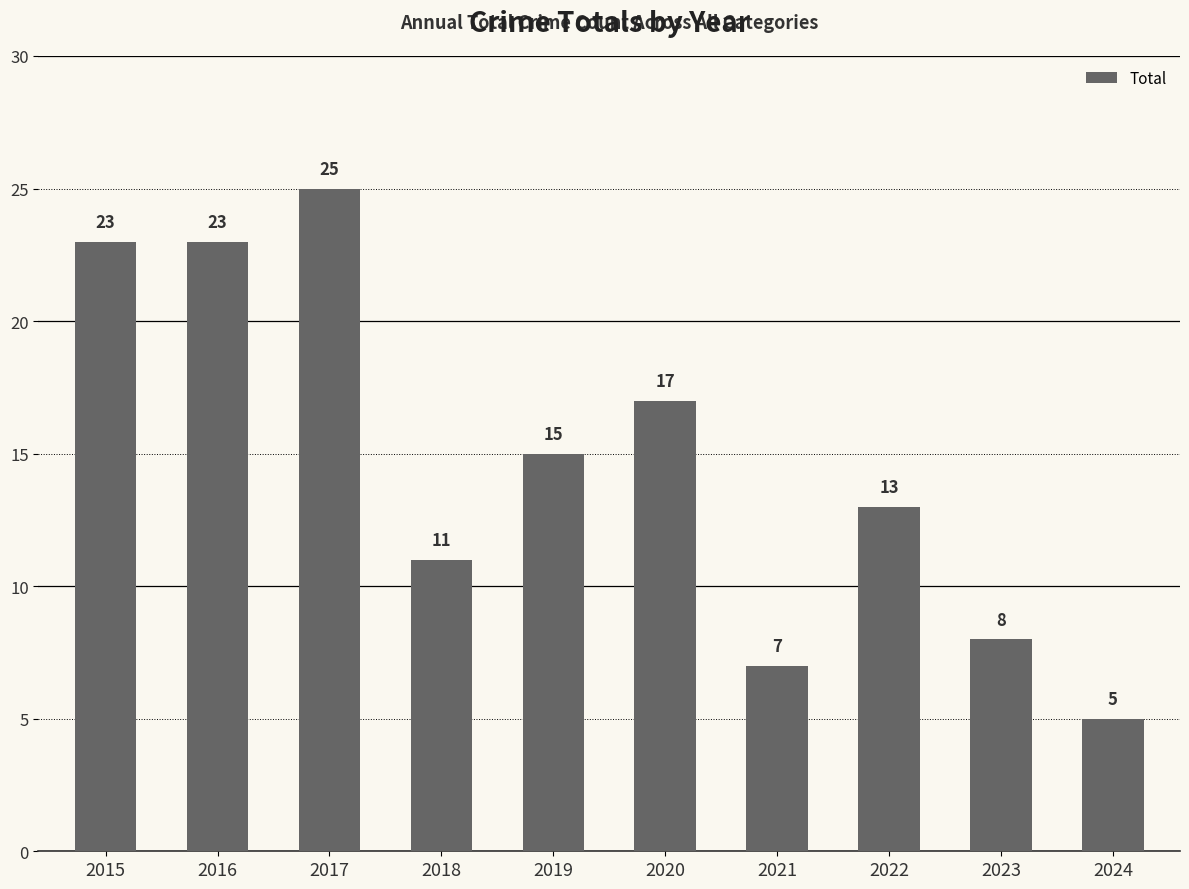

How many bars are there in total?

10